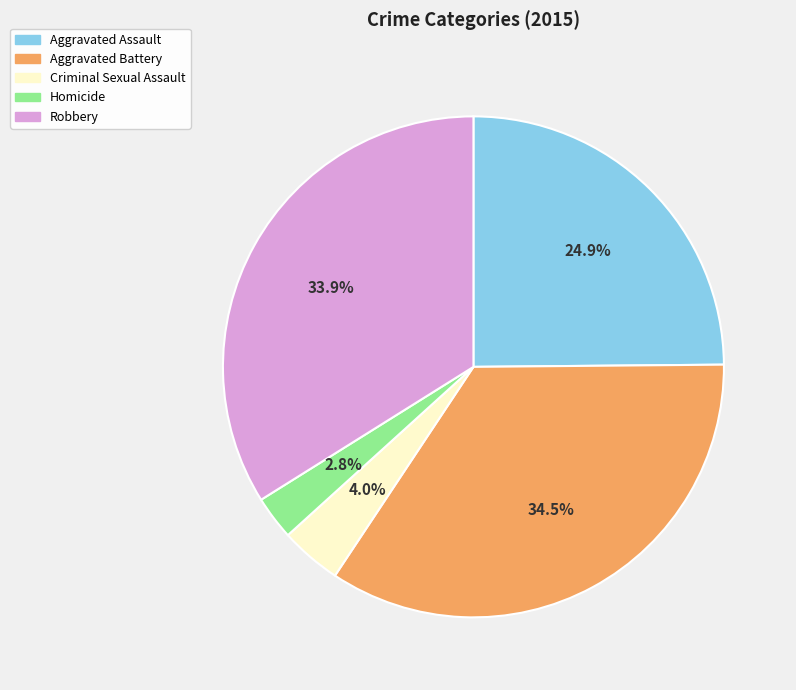

Which category has the biggest portion of the pie?

Aggravated Battery